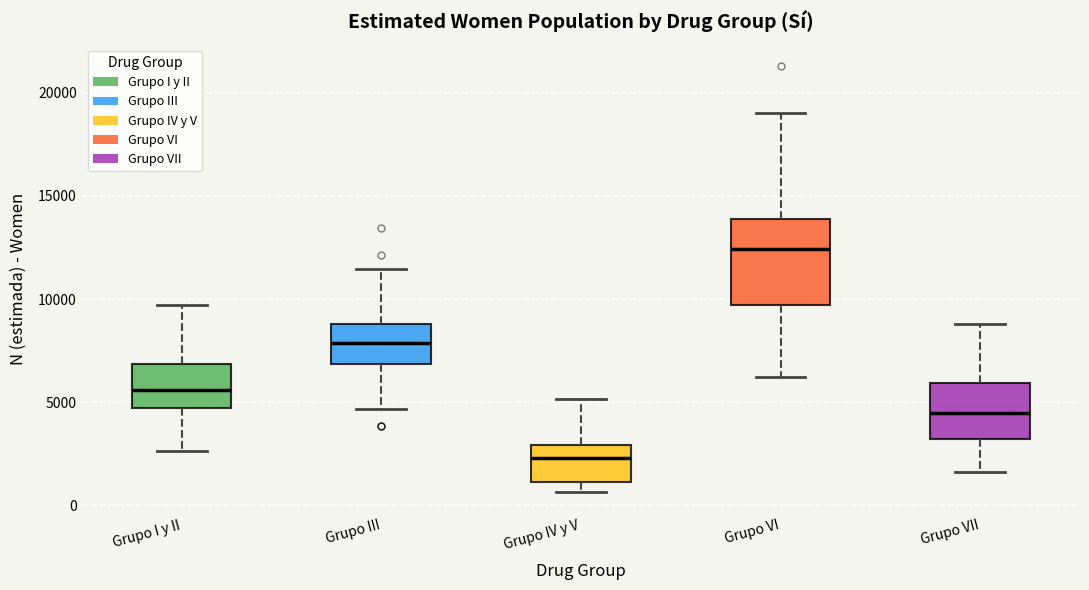

Reading left to right, transcribe this box plot: for each box, give where its median line is, the range the box spans, and where its two whiskers end, as read against the y-axis. The values are not printed on the chart, so give them approximately, as read against the axis.

Grupo I y II: median 5500, box 4500 to 7000, whiskers 2500 to 9500
Grupo III: median 8000, box 7000 to 9000, whiskers 4500 to 11500
Grupo IV y V: median 2500, box 1000 to 3000, whiskers 500 to 5000
Grupo VI: median 12500, box 9500 to 14000, whiskers 6000 to 19000
Grupo VII: median 4500, box 3000 to 6000, whiskers 1500 to 9000